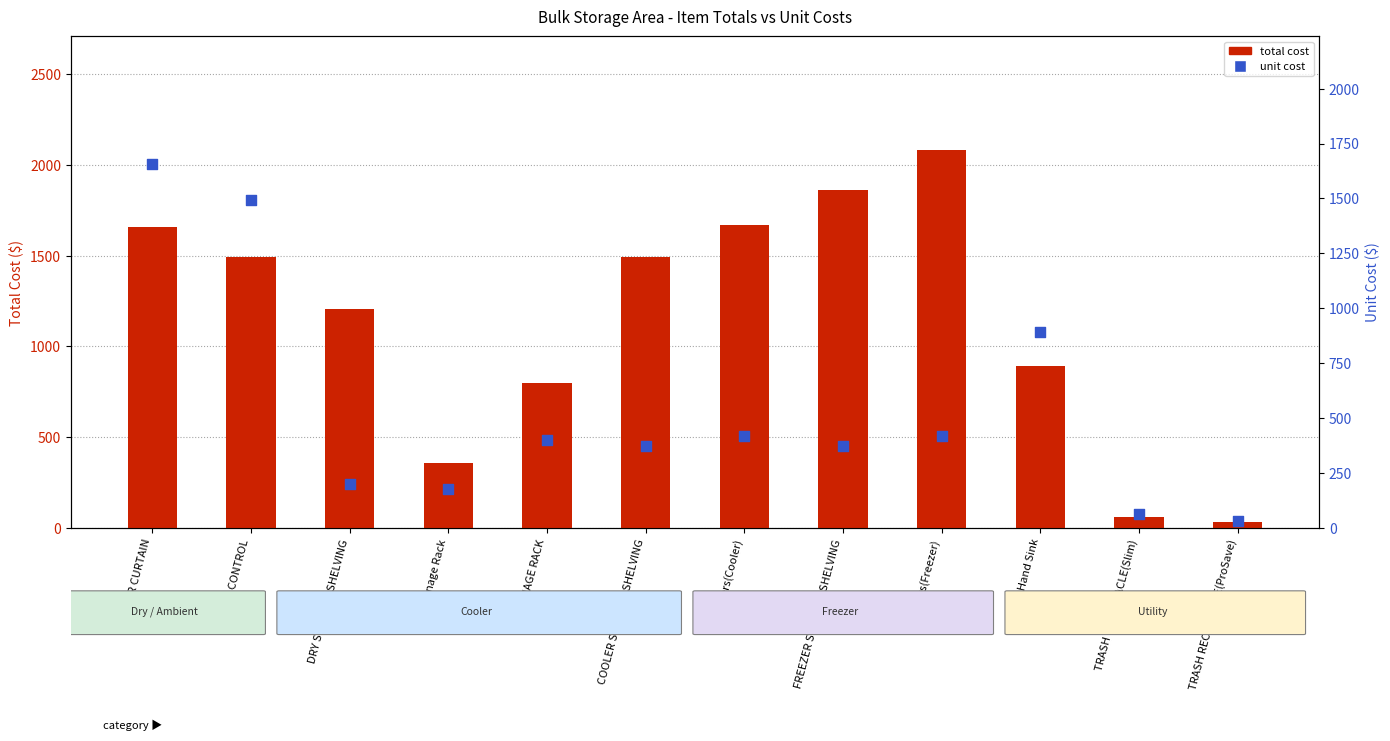

What is the total value across all series at TRASH RECEPTACLE(Slim)?

122.5